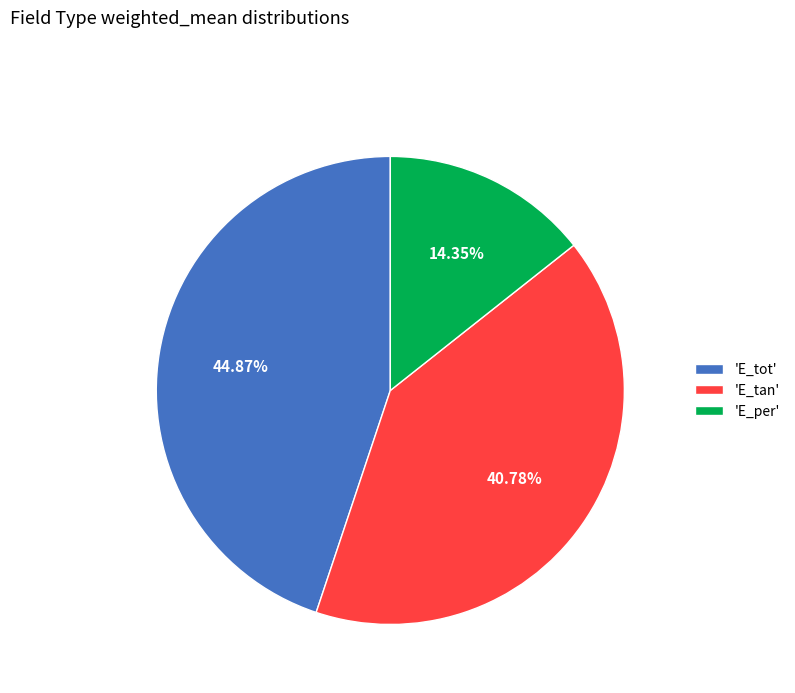

Between 'E_per' and 'E_tot', which is larger?

'E_tot'